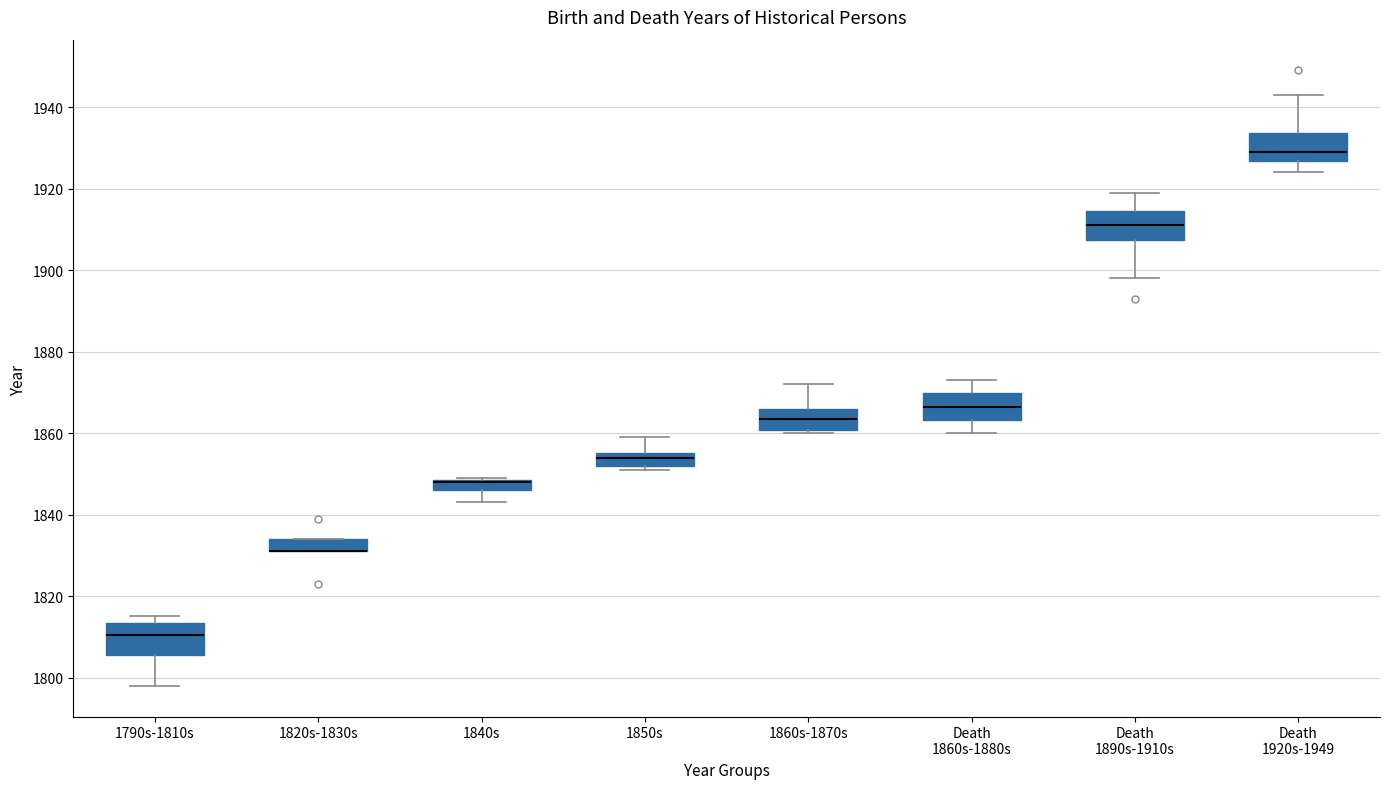

Where is the lower edge of the box for 1840s on the y-axis? The values are not printed on the chart, so give them approximately, as read against the axis.

1846